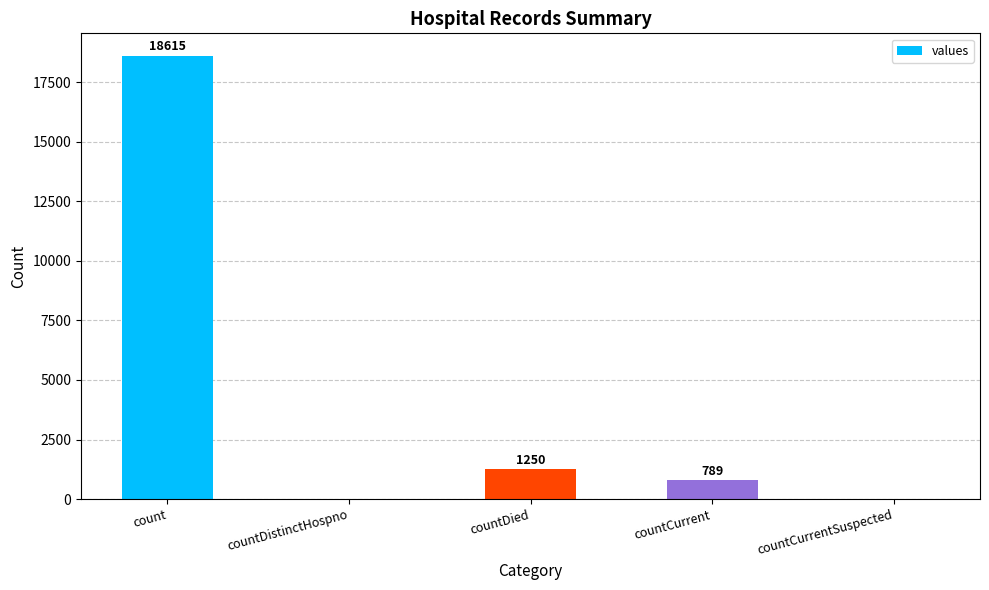

True or false: the data shows 196 at countCurrent.

False